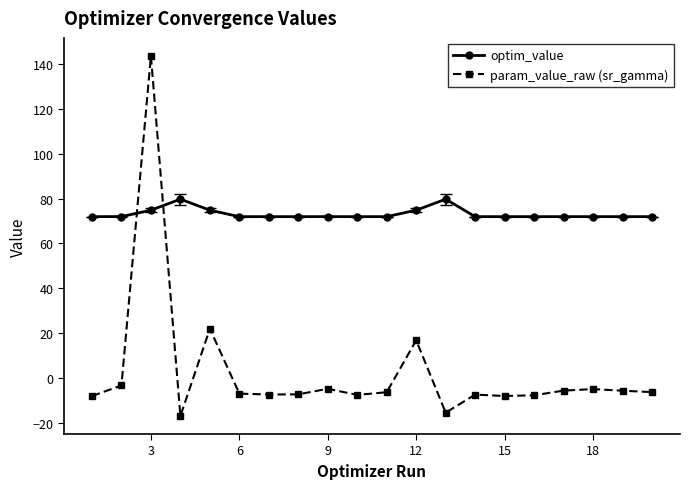

After their last crossing, which series has the higher values: optim_value or param_value_raw (sr_gamma)?

optim_value